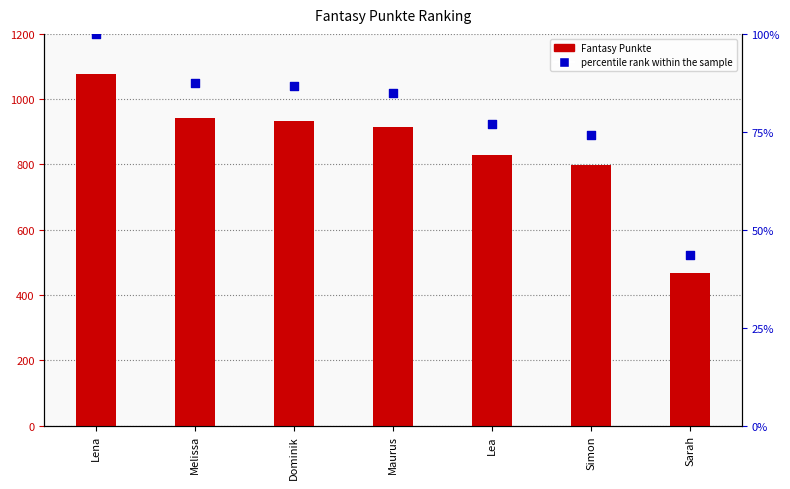

Which series reaches the maximum Y coordinate?

Fantasy Punkte